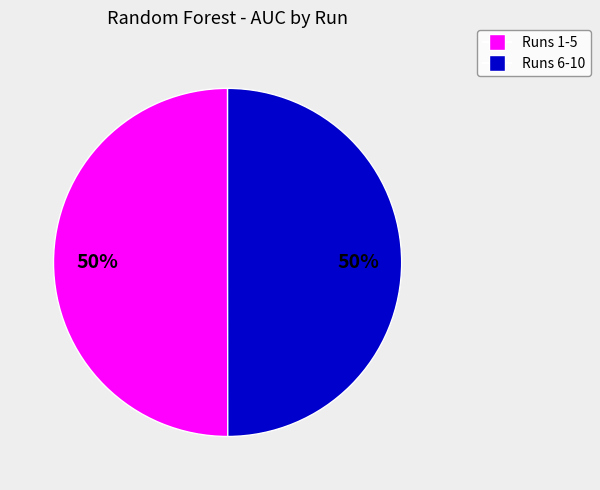

To the nearest percent, what is the average slice percentage?

50%